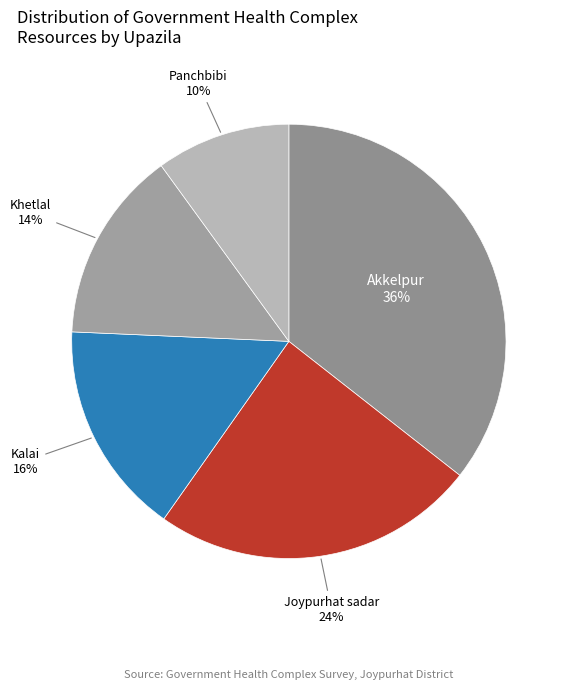

How many segments does this pie chart have?

5